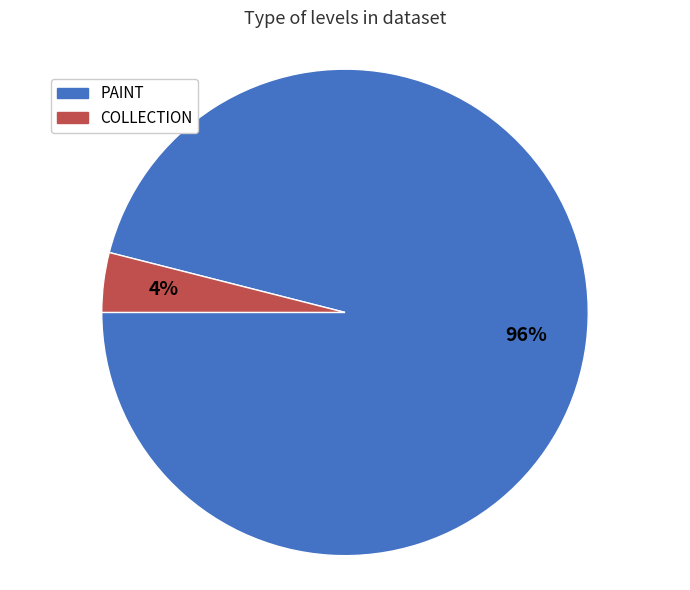

Count the number of slices in the pie.

2